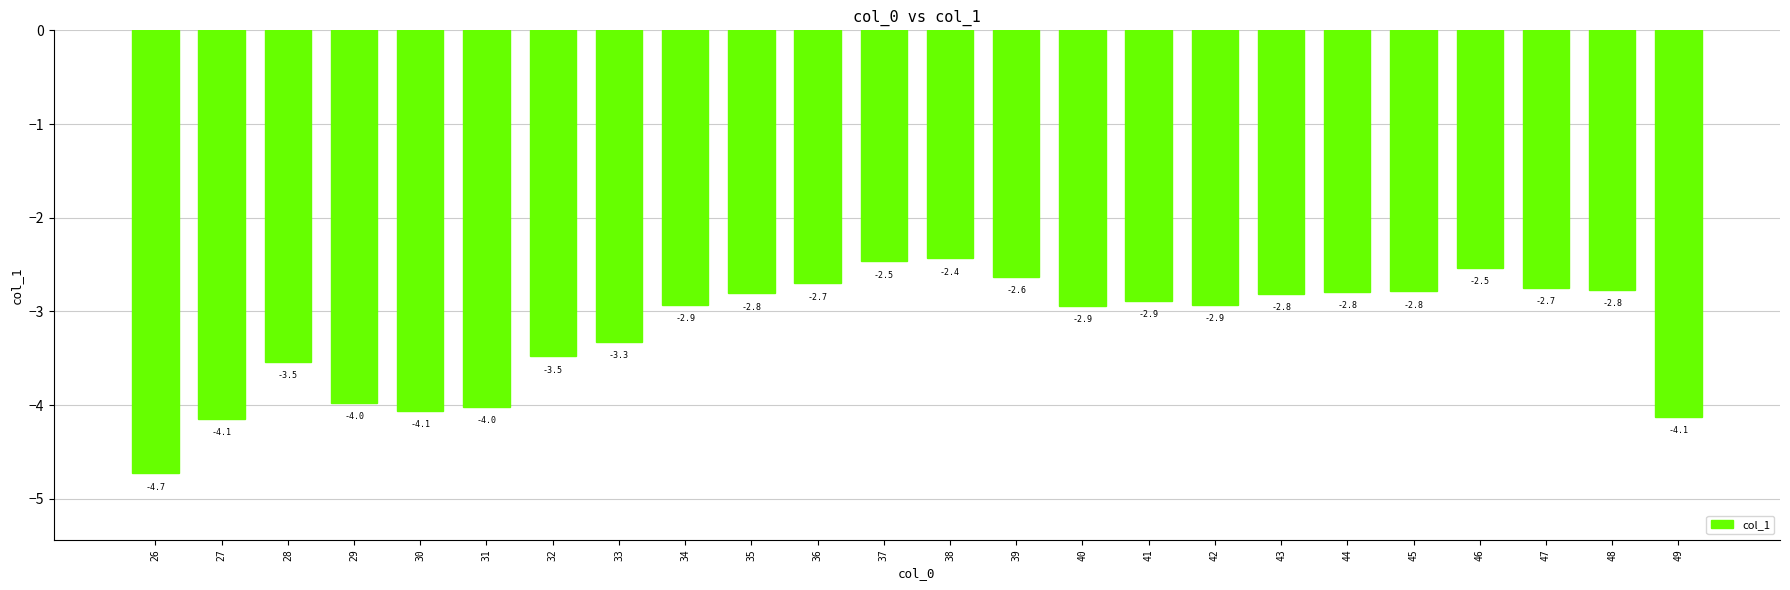

What is the difference between the maximum and minimum values?

2.3